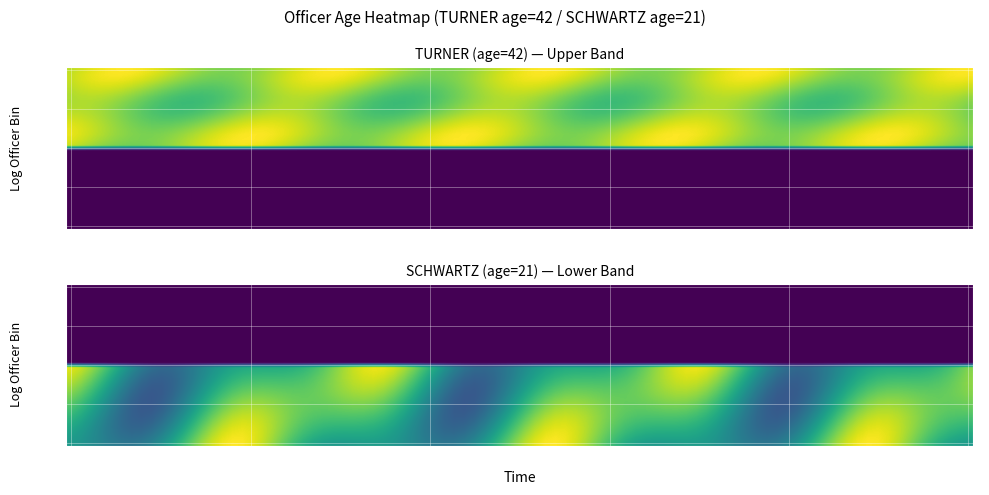

What is the difference between the maximum and second lowest values in the TURNER series?

42